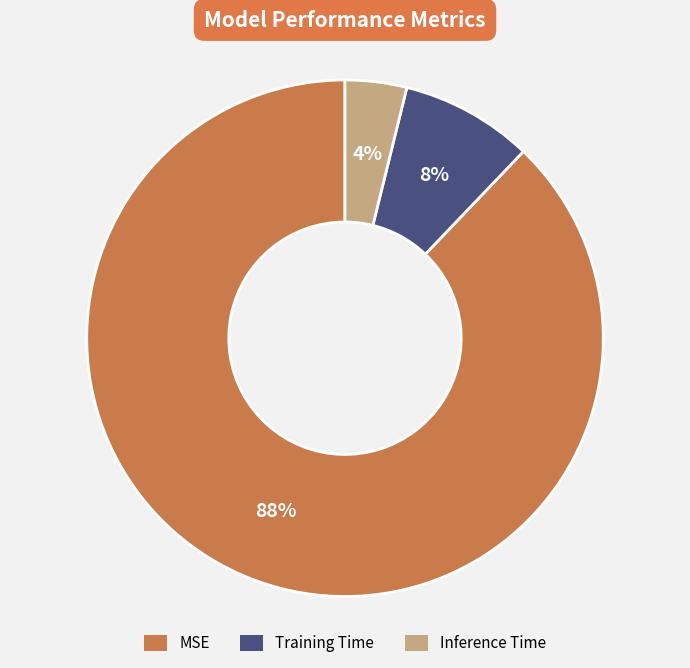

To the nearest percent, what is the combined percentage of Training Time and MSE?

96%